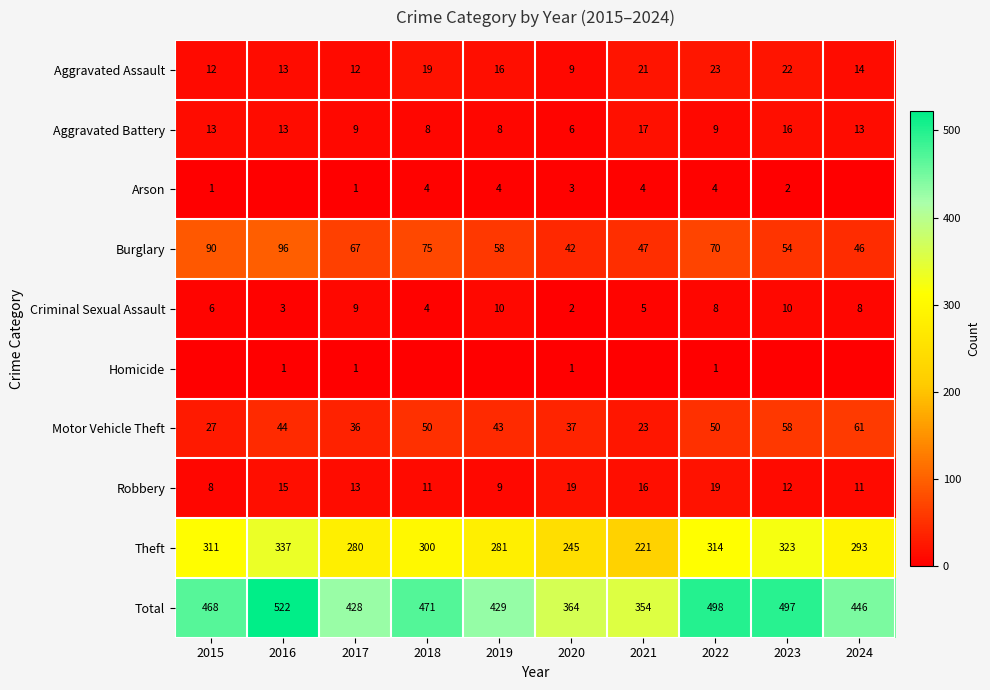

True or false: Aggravated Battery has a value of 11 at 2020.

False